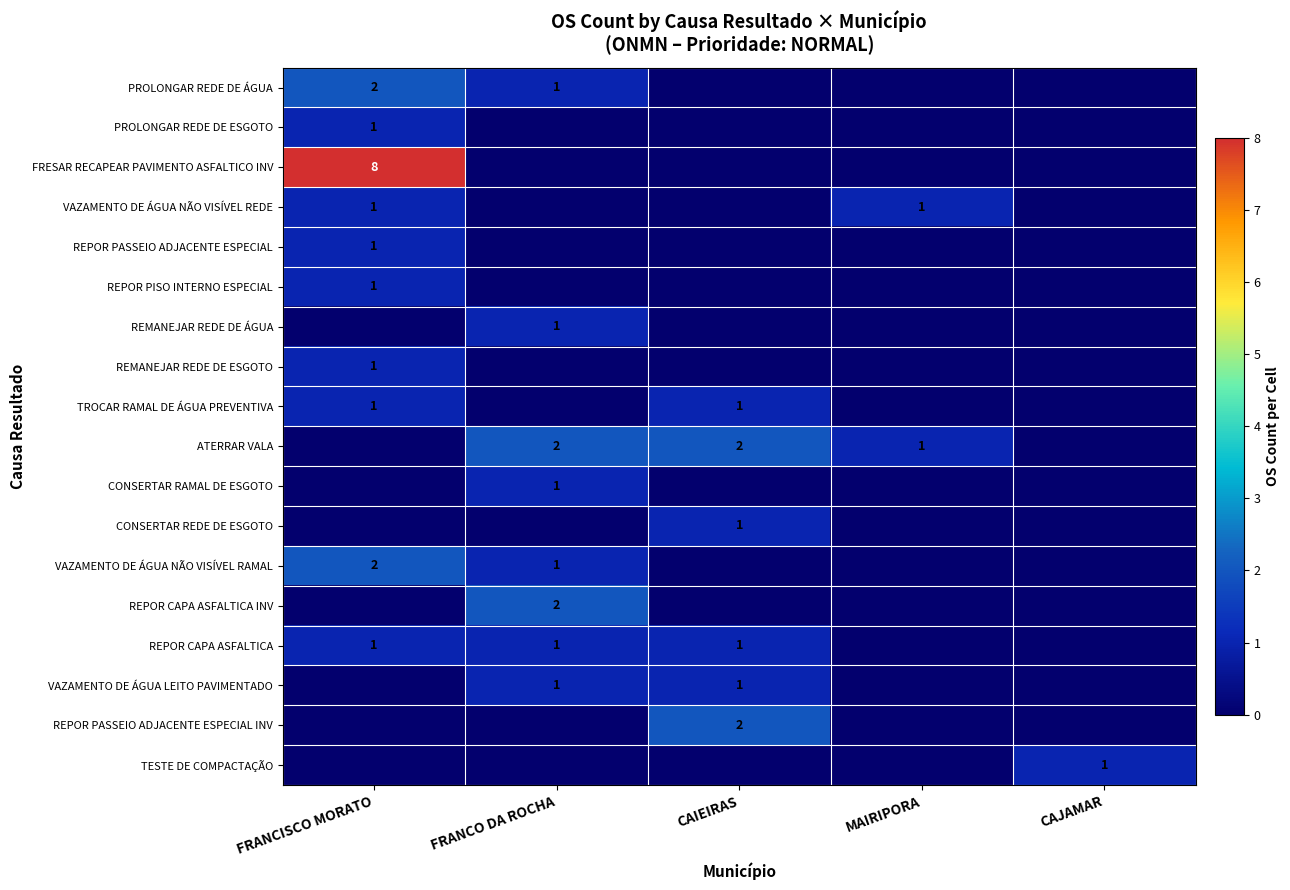

What is the difference between the highest and lowest values at MAIRIPORA?

1